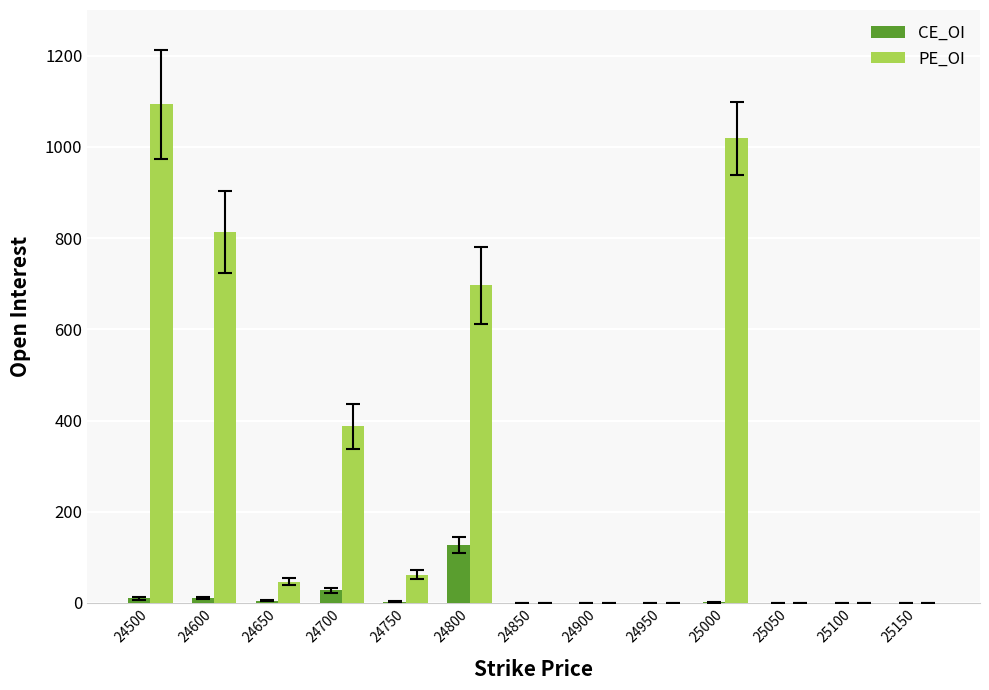

The PE_OI series shows -526 at 25150. True or false?

False